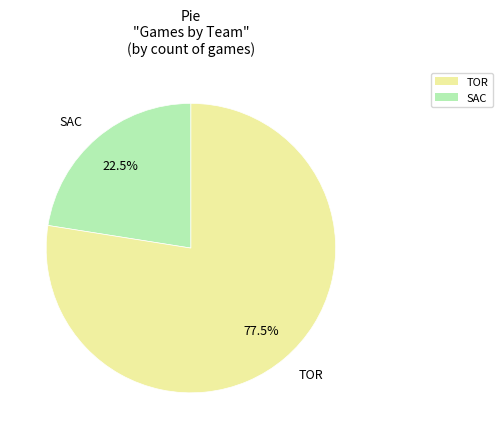

How many slices are in this pie chart?

2